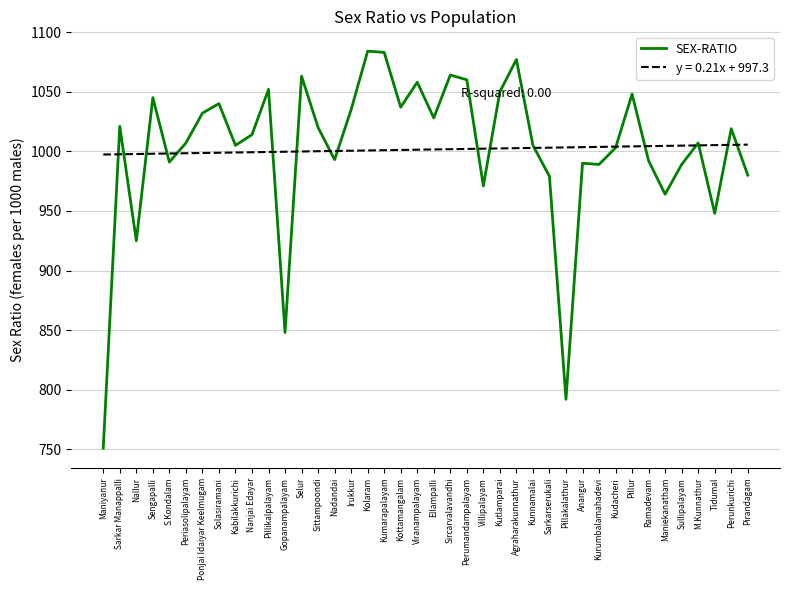

Is it true that SEX-RATIO equals 1035.0 at Irukkur?

True